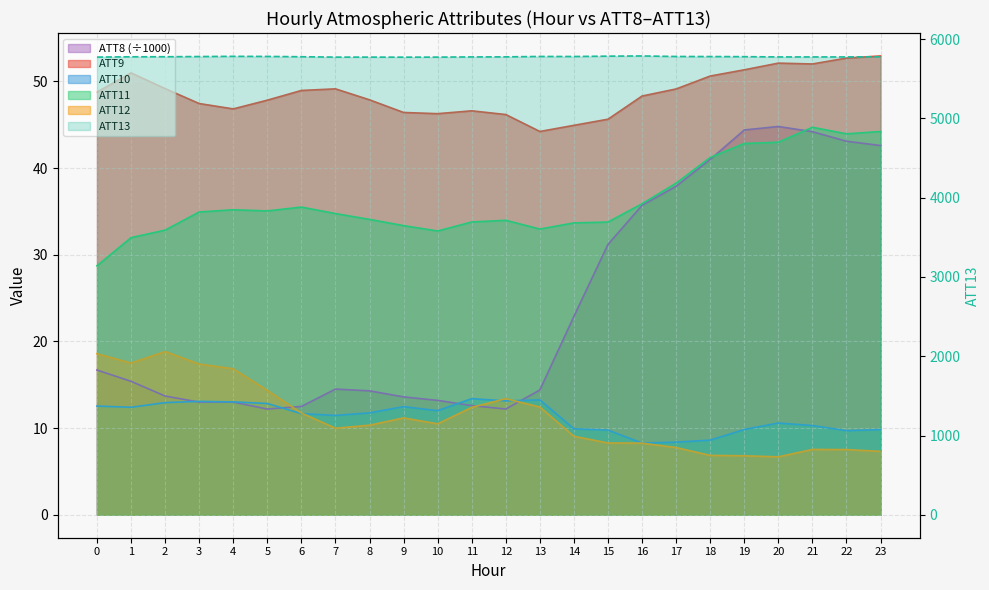

What is the total value across all series at 8?

5891.8